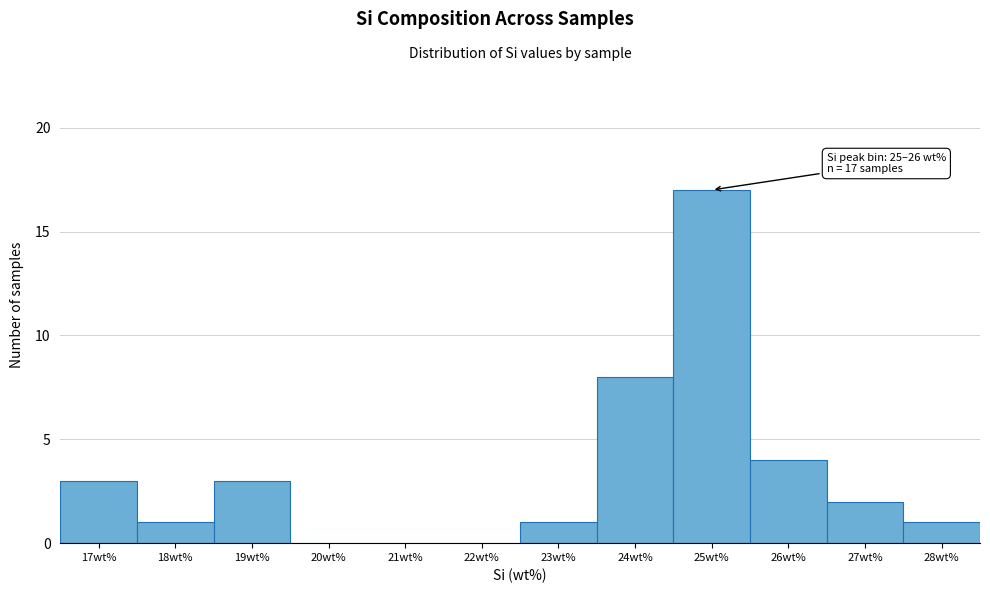

Reading right to left, extract all data points from this chart.

28wt%=1	27wt%=2	26wt%=4	25wt%=17	24wt%=8	23wt%=1	22wt%=0	21wt%=0	20wt%=0	19wt%=3	18wt%=1	17wt%=3